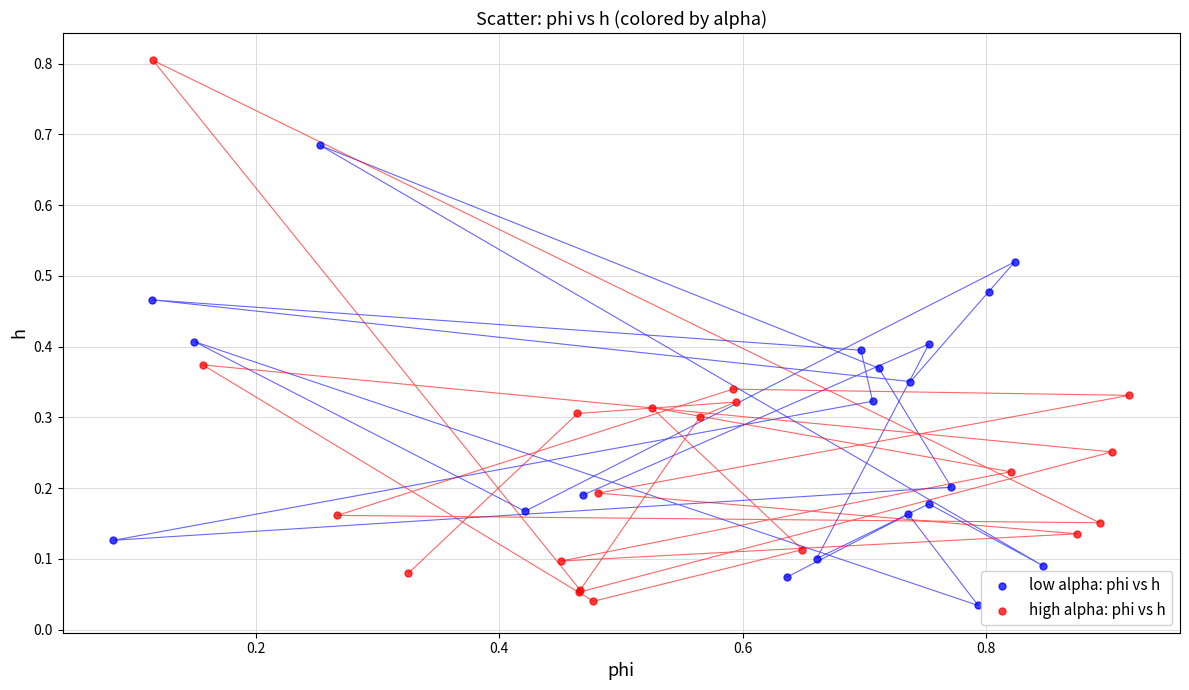

Which series reaches the maximum Y coordinate?

high alpha: phi vs h